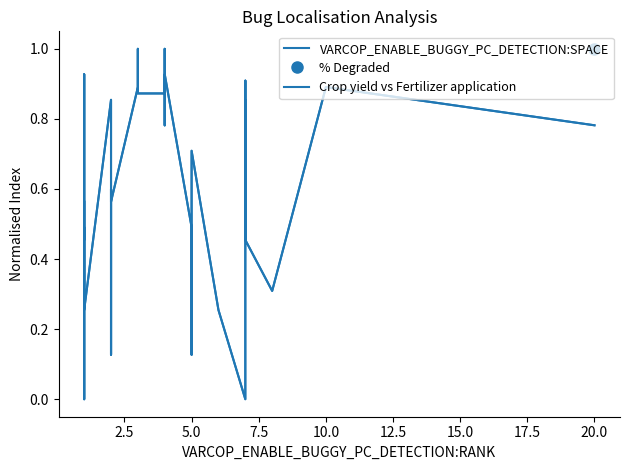

What is the maximum value shown in the chart?

1.0